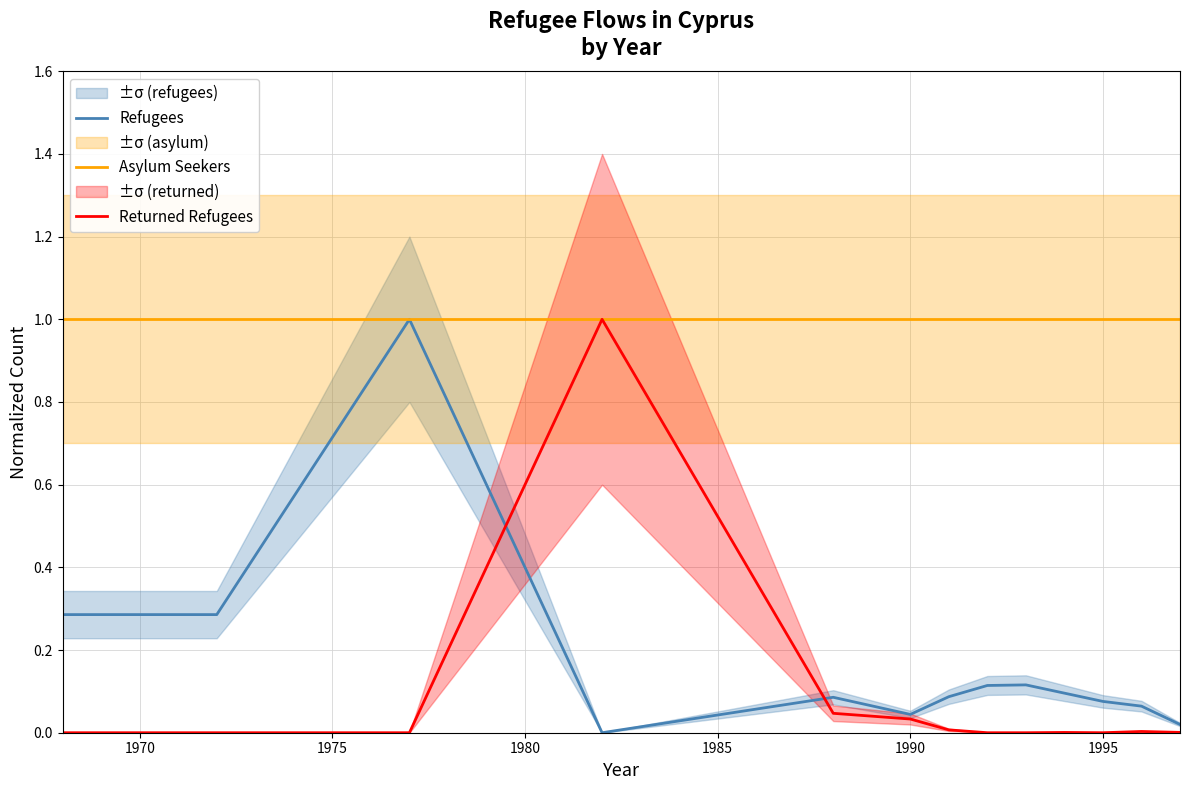

How many lines are shown in the chart?

3